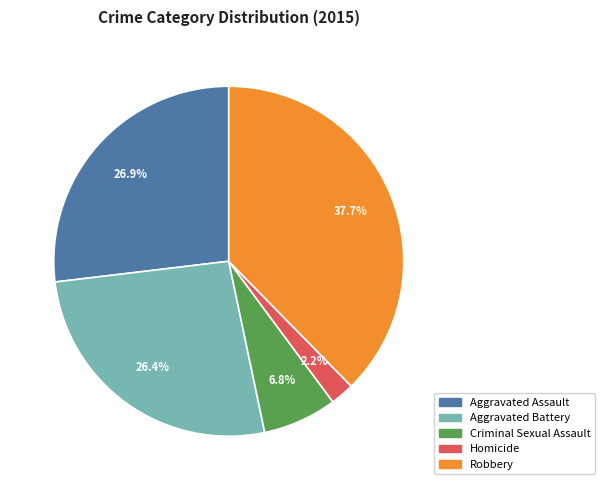

To the nearest percent, what is the difference between the largest and smallest slice percentages?

35%